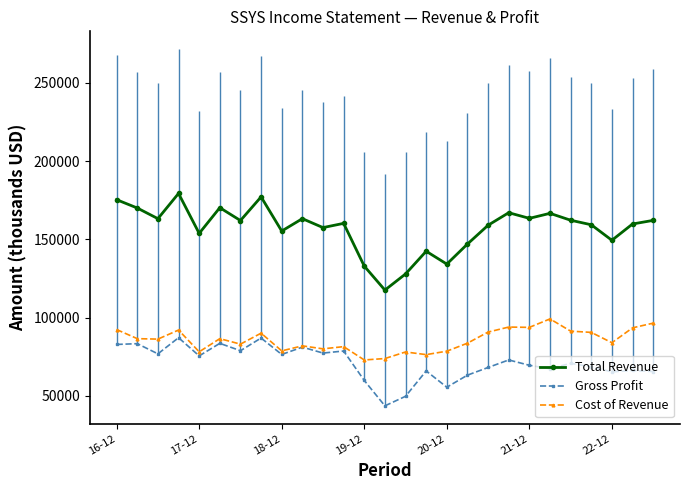

What are all the series names shown in the legend?

Total Revenue, Gross Profit, Cost of Revenue